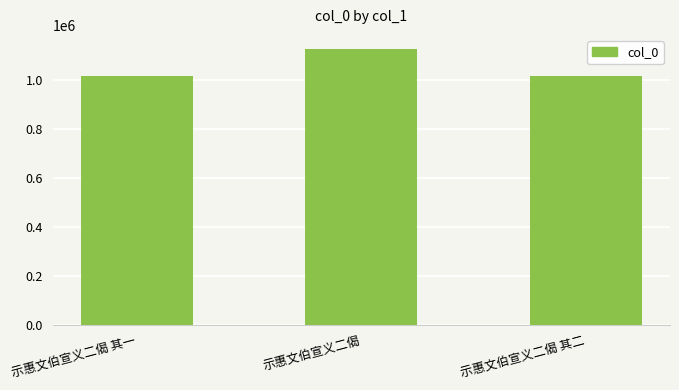

What is the difference between the second highest and minimum values?

1